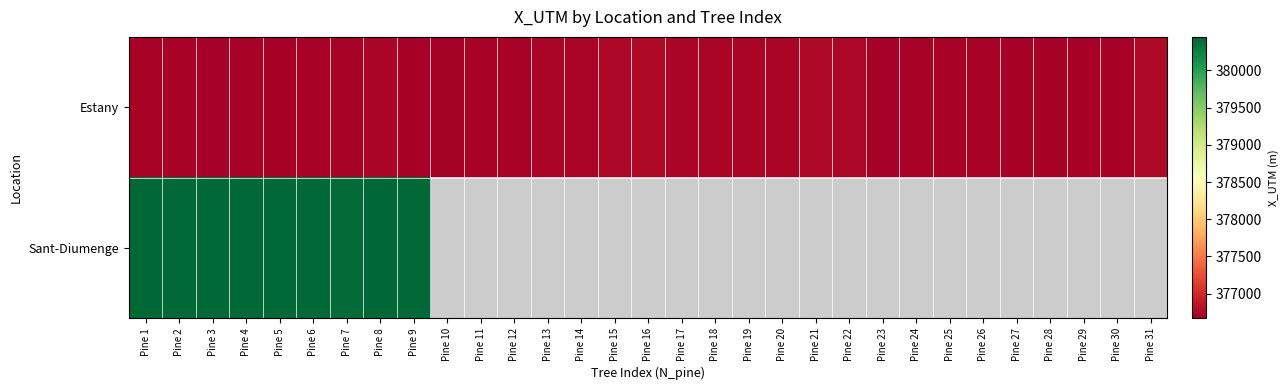

Between Pine 8 and Pine 24, which is larger?

Pine 8